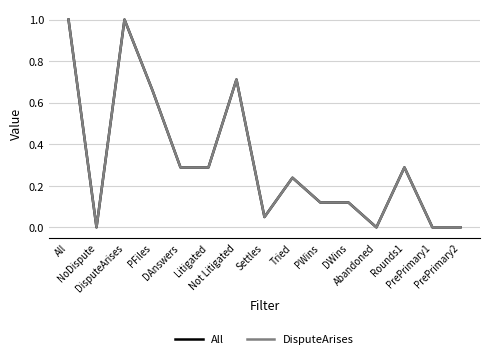

What is the greatest value displayed?

1.0